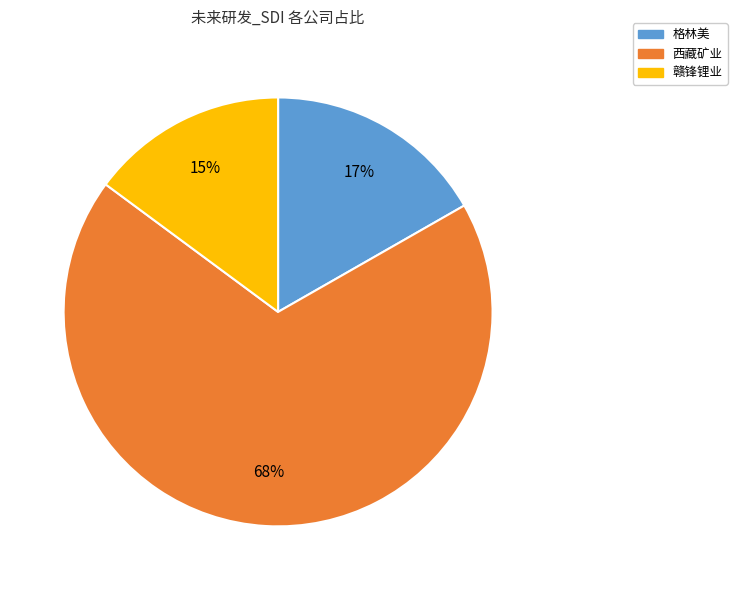

What percentage is the 赣锋锂业 slice, to the nearest percent?

15%